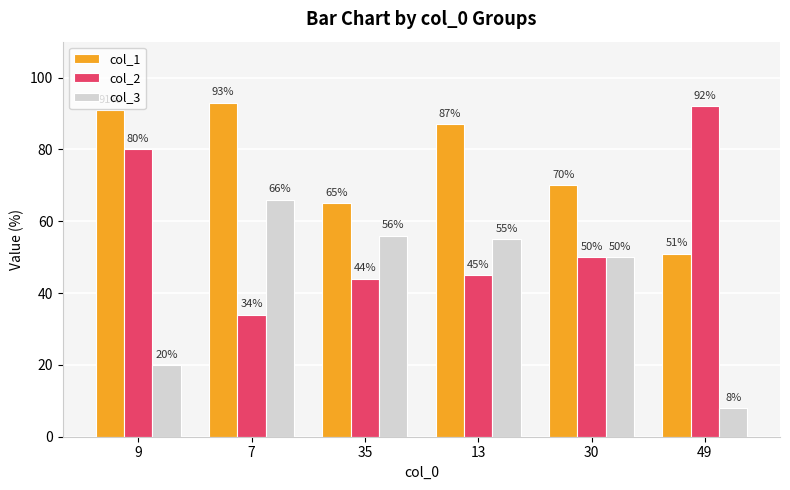

What is the difference between the col_1 values at 30 and 35?

5